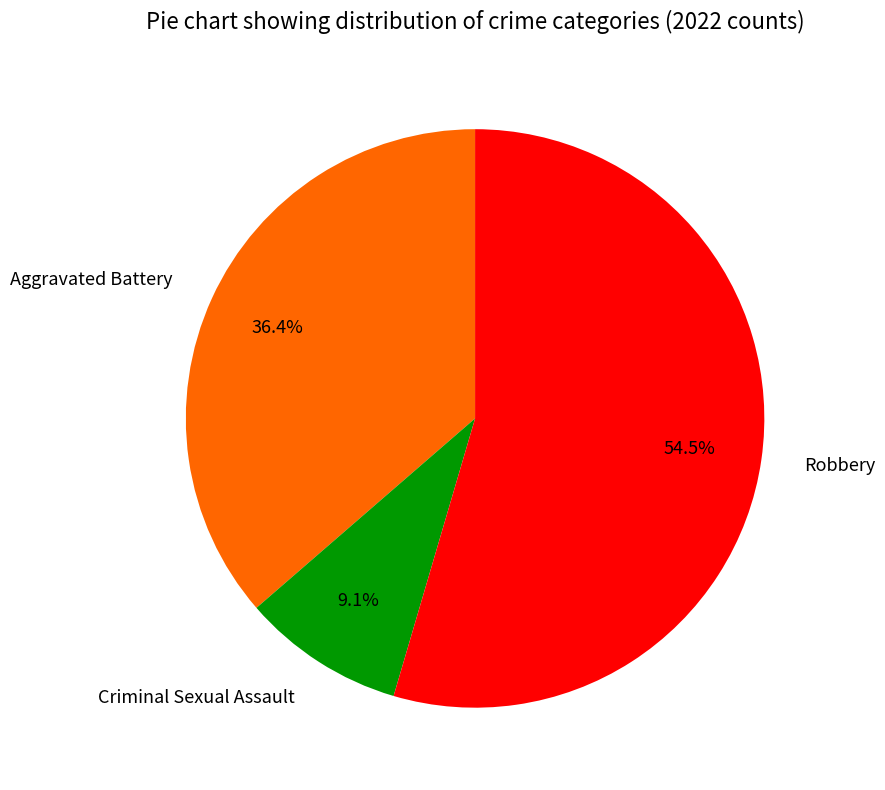

Does Robbery represent more than half of the total?

Yes